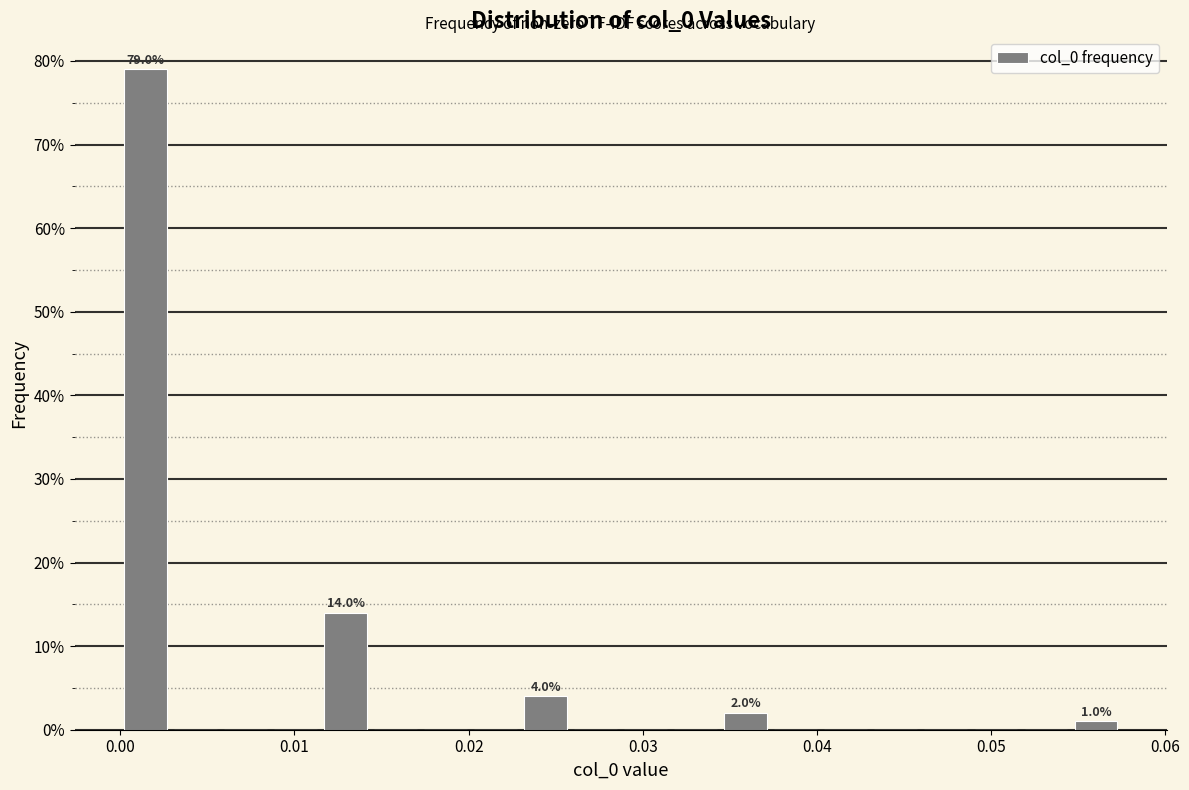

Around what value on the x-axis is the tallest bar? Give the approximate position of its centre, as read against the axis.

0.001